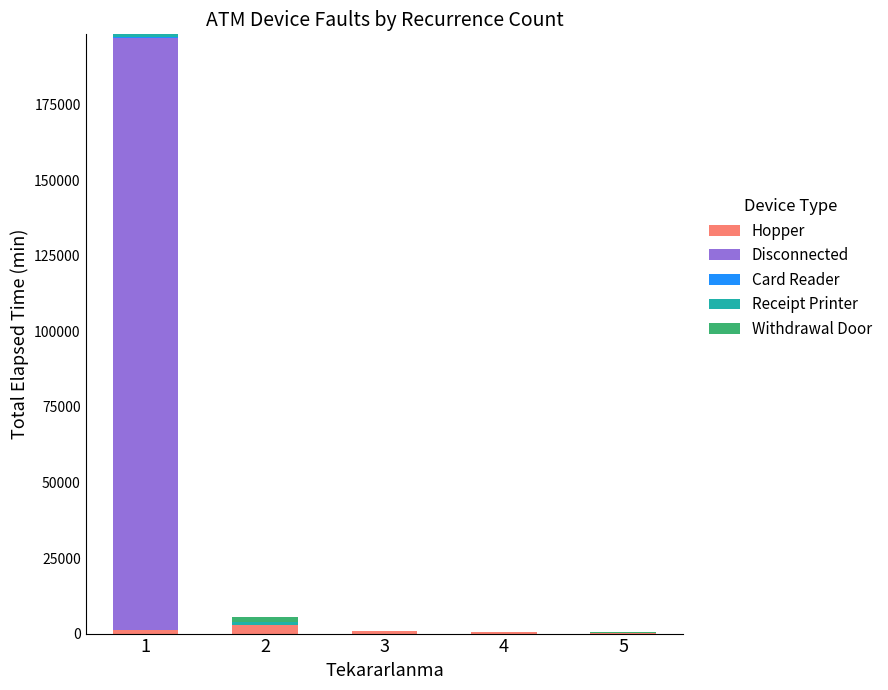

How many distinct data groups are displayed?

5